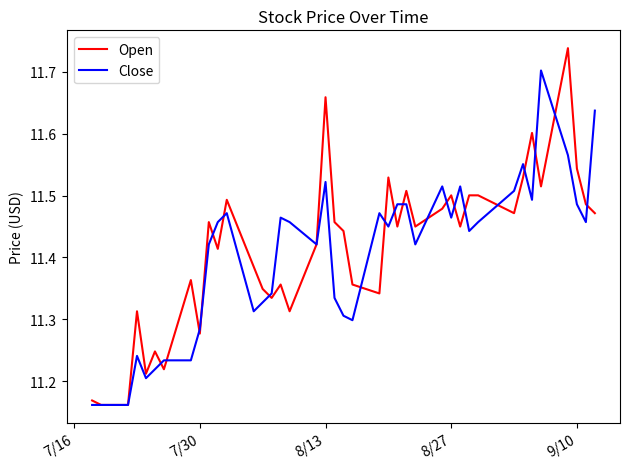

Rank the series by their maximum value, from highest to lowest.

Open, Close